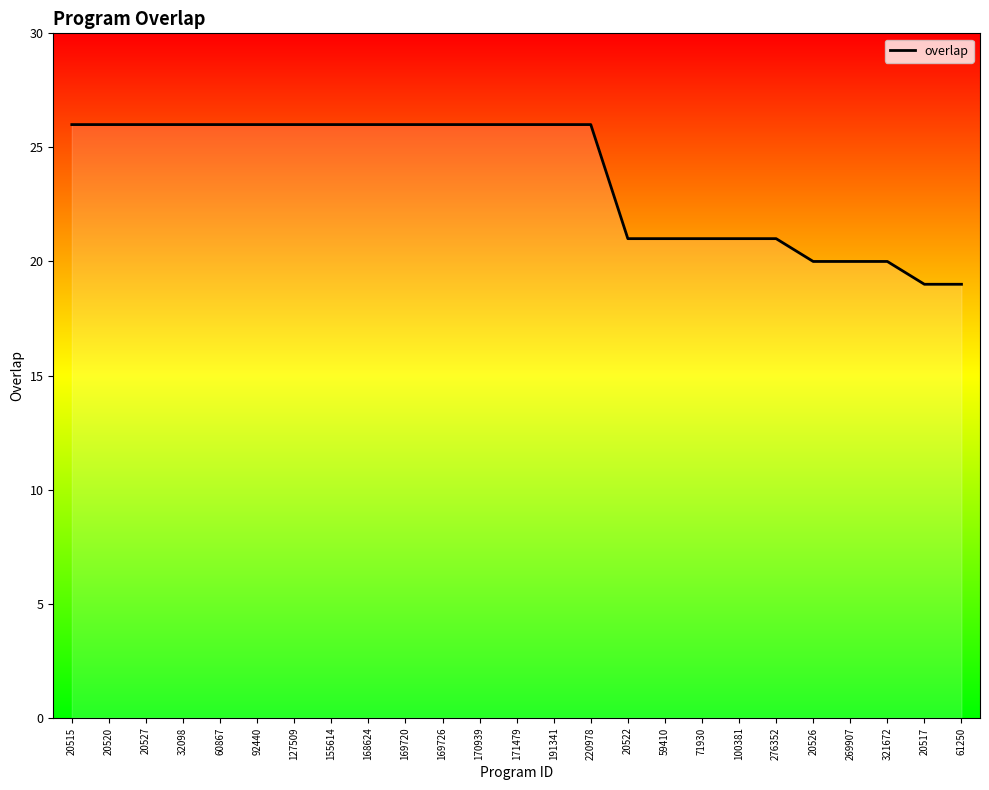

What position from the left is 269907?

22